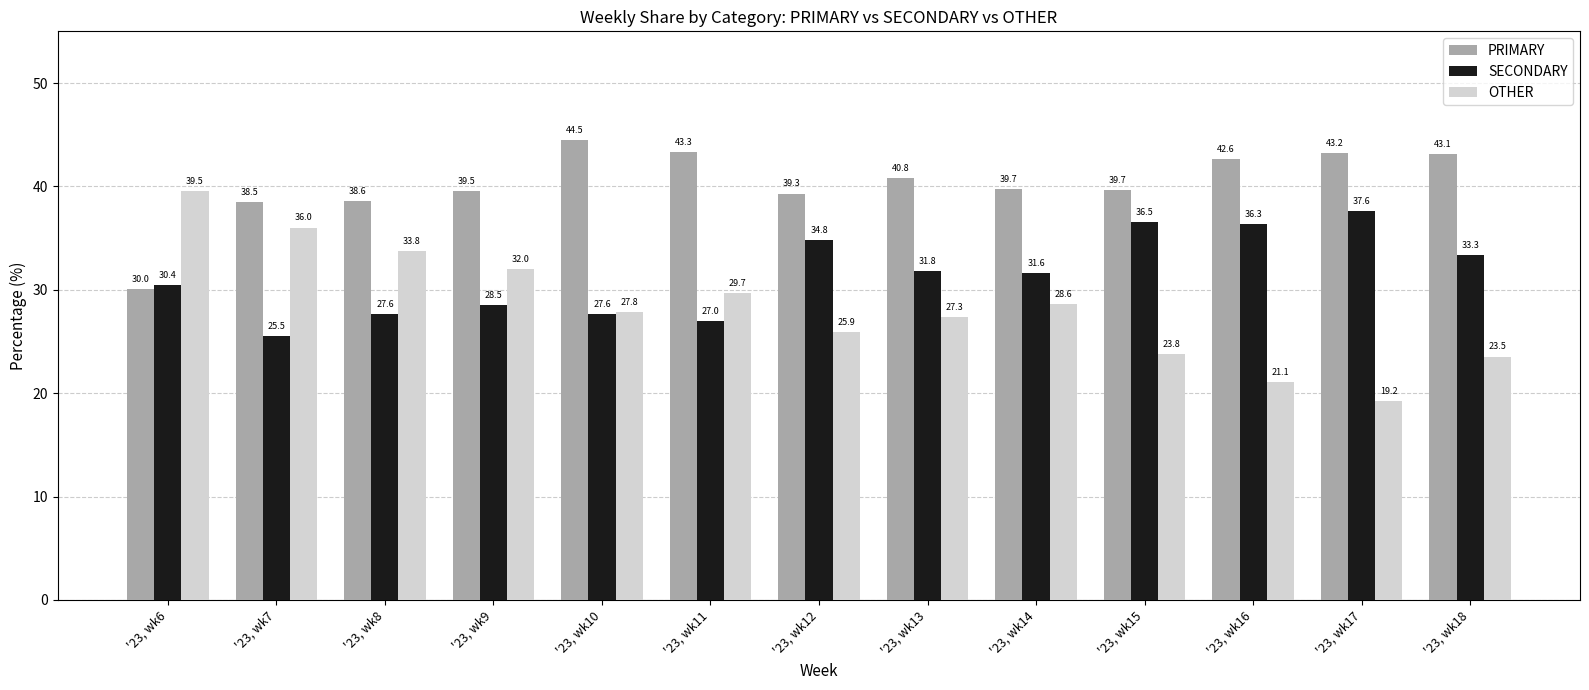

Rank the series at '23, wk11 from lowest to highest value.

SECONDARY, OTHER, PRIMARY